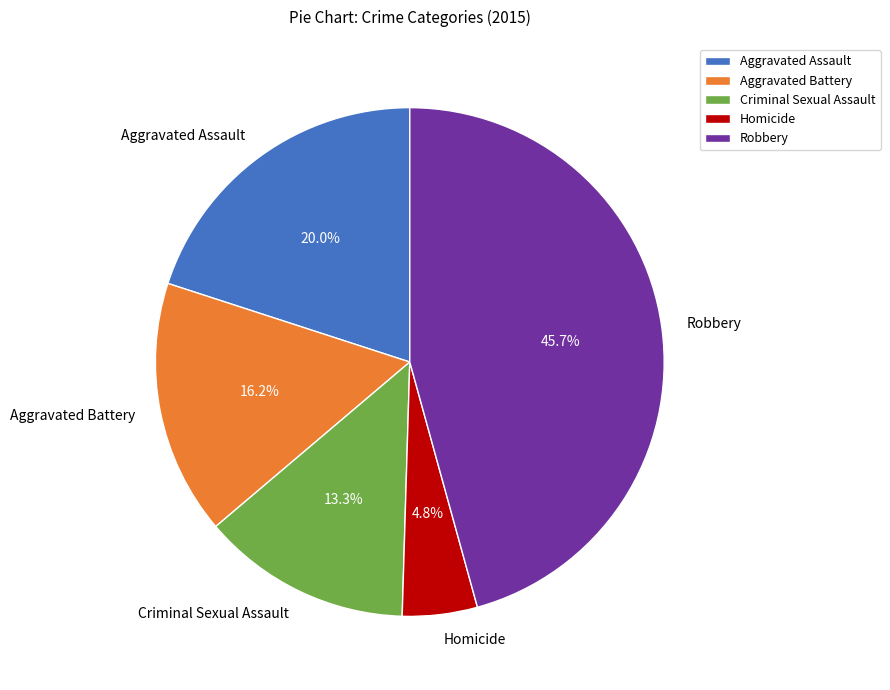

How many slices are in this pie chart?

5